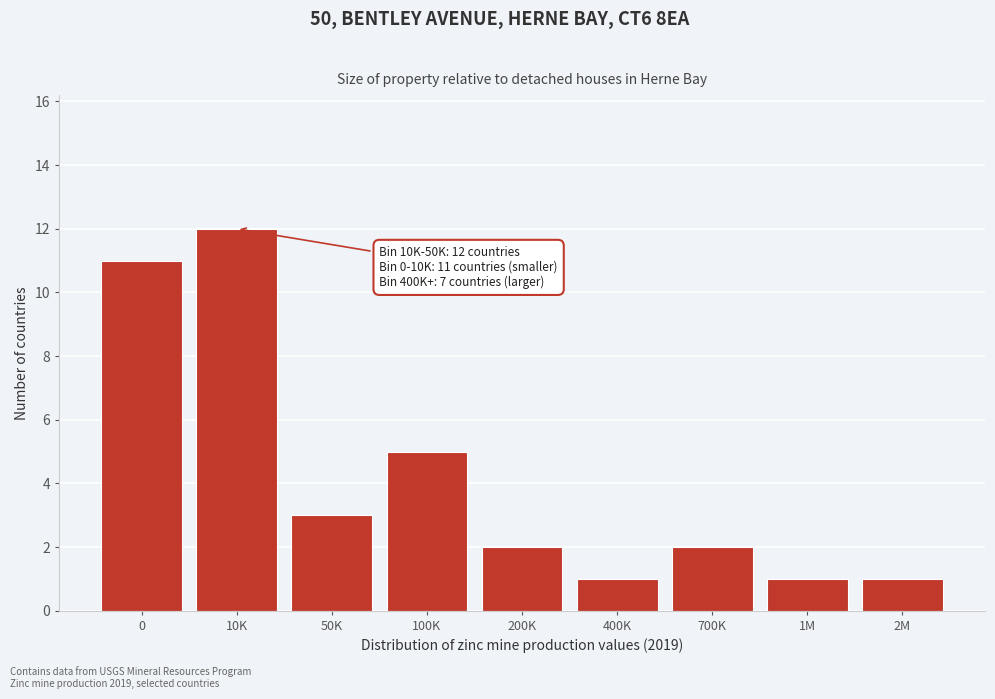

Reading left to right, extract all data points from this chart.

0=11	10K=12	50K=3	100K=5	200K=2	400K=1	700K=2	1M=1	2M=1